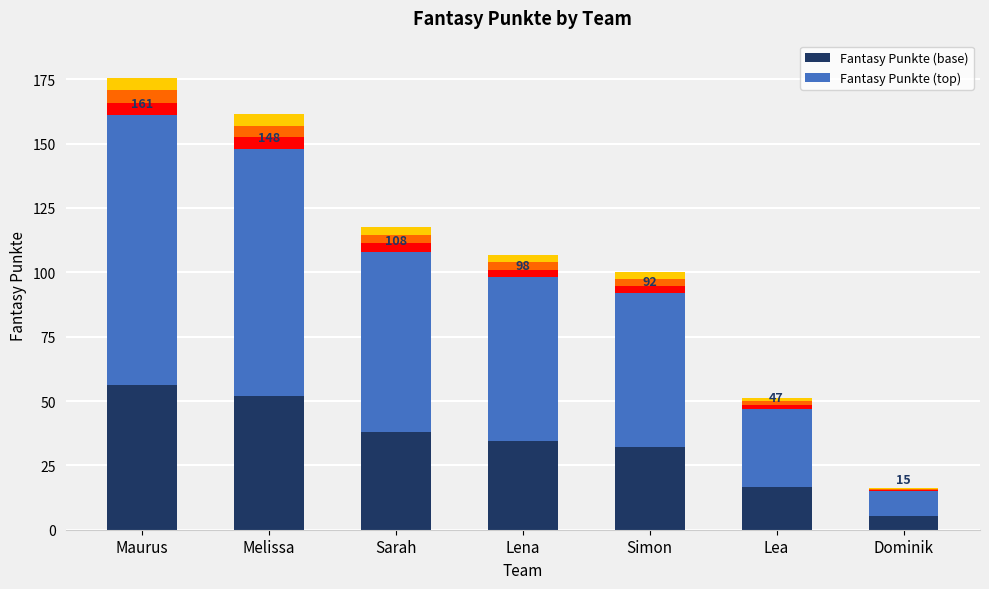

The value of Fantasy Punkte (top) at Sarah is 122.4. True or false?

False